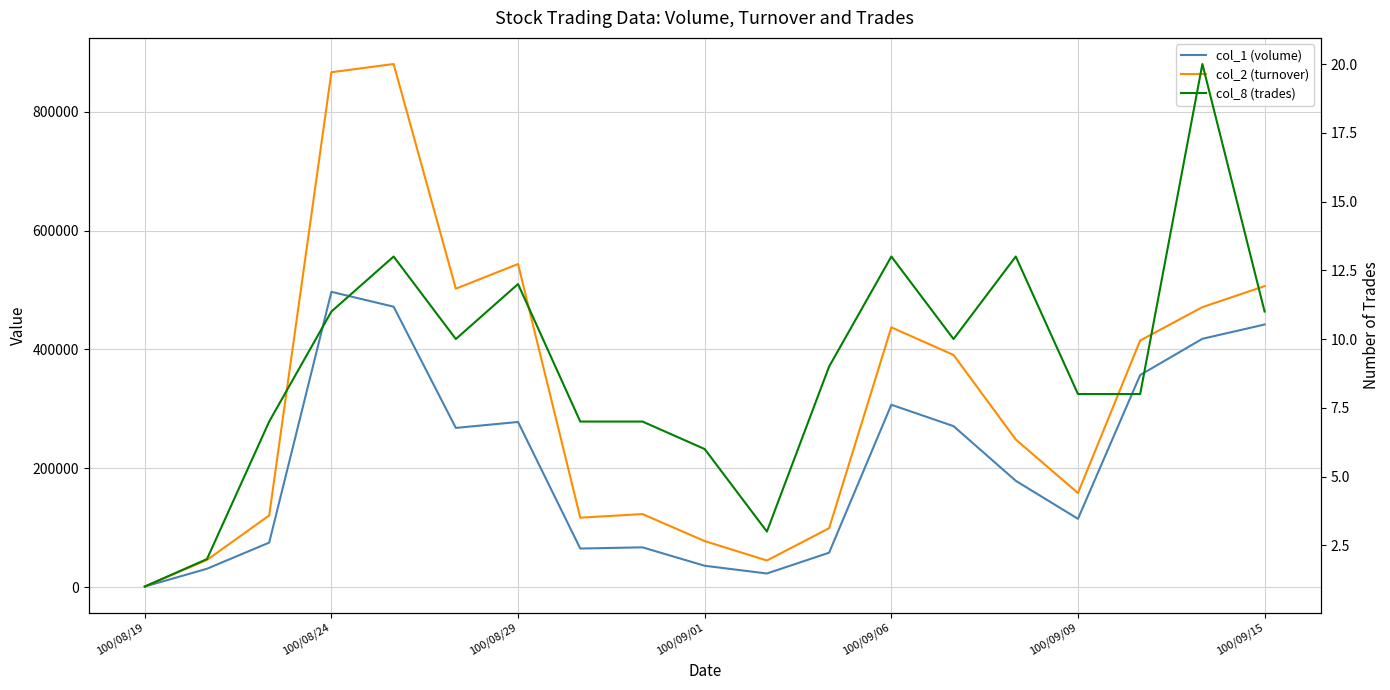

Which series changed the most between 100/09/01 and 7?

col_2 (turnover)